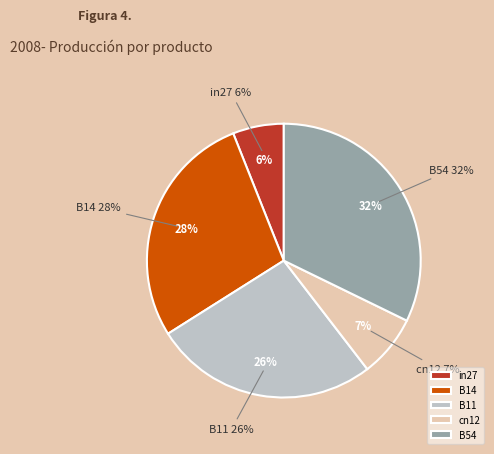

What is the smallest slice in the pie chart?

in27